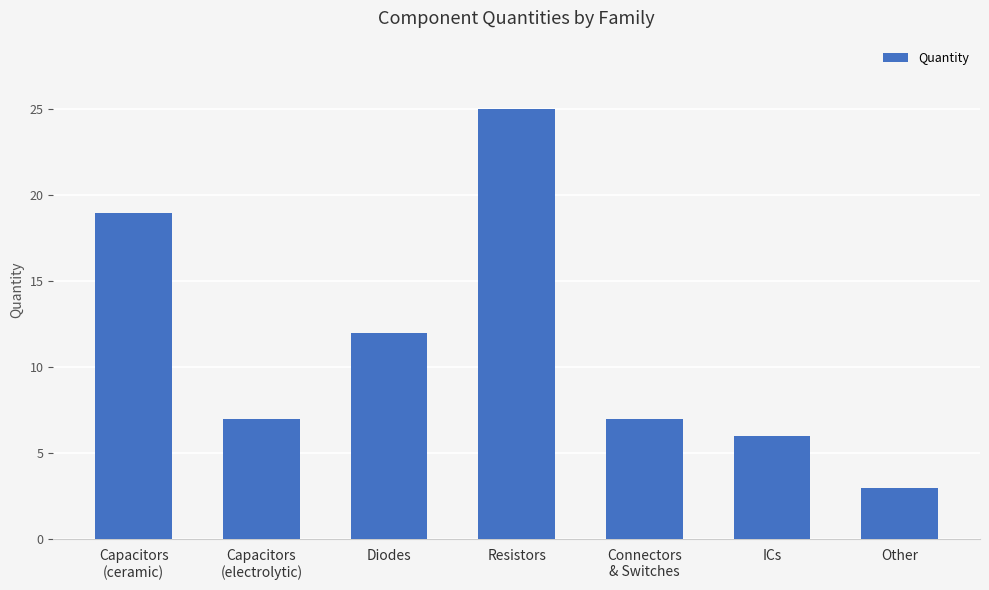

What is the difference between the maximum and minimum values?

22